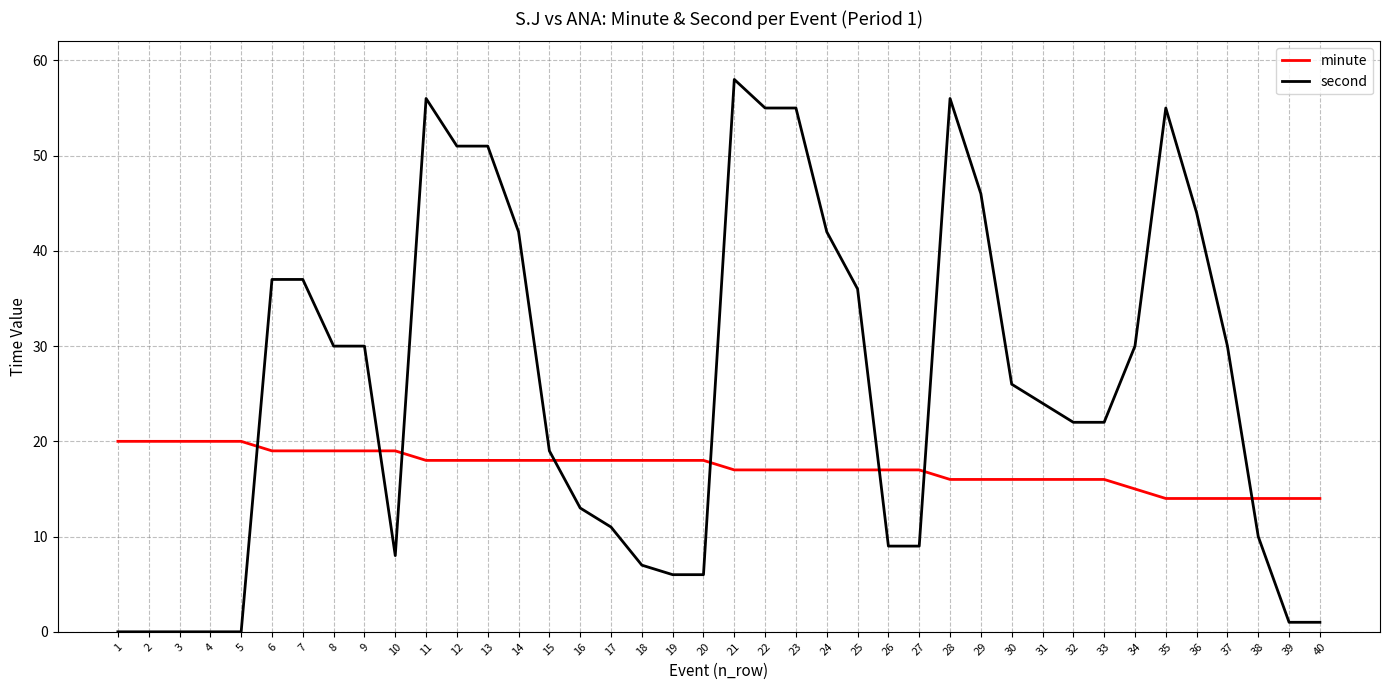

Which series has the widest spread of values?

second